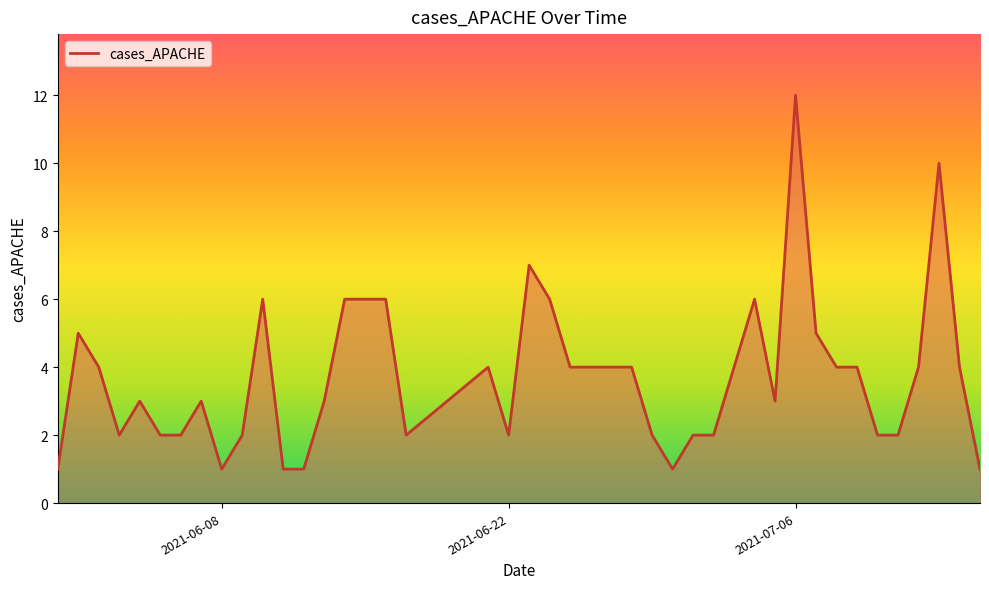

Does the chart have visible grid lines?

No